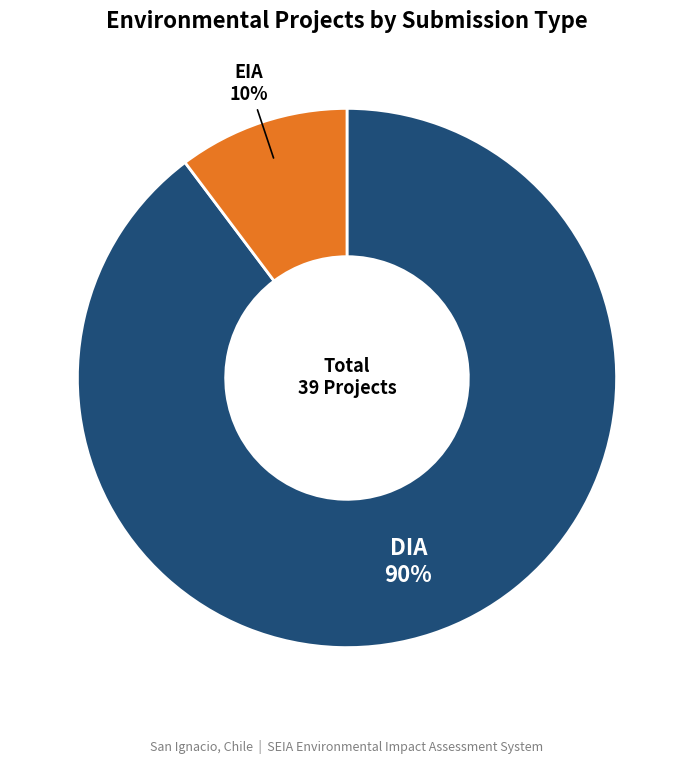

Is there a majority slice in this chart?

Yes